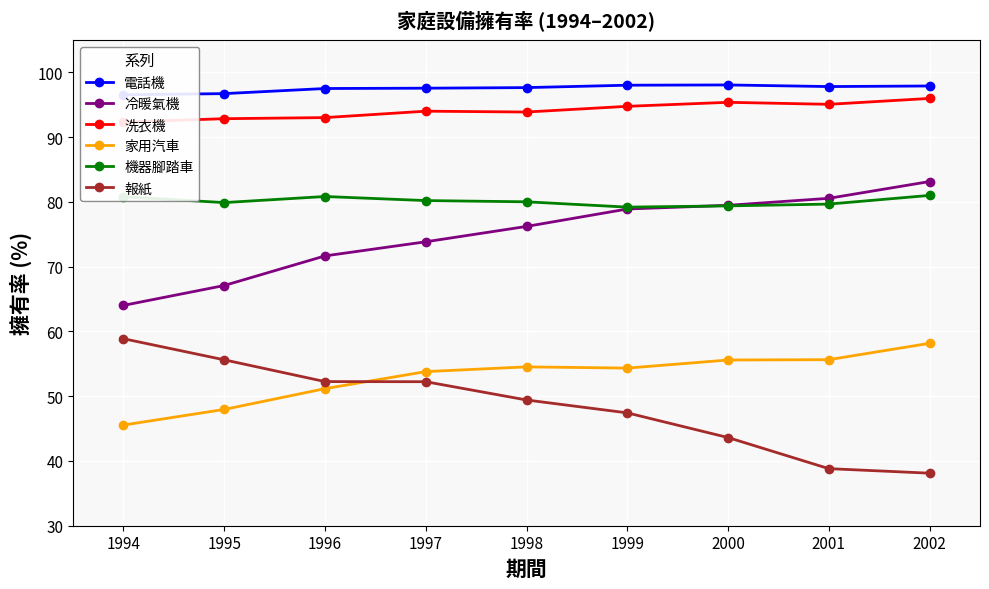

What is the value of the 家用汽車 point at the 7th from the left?

55.6